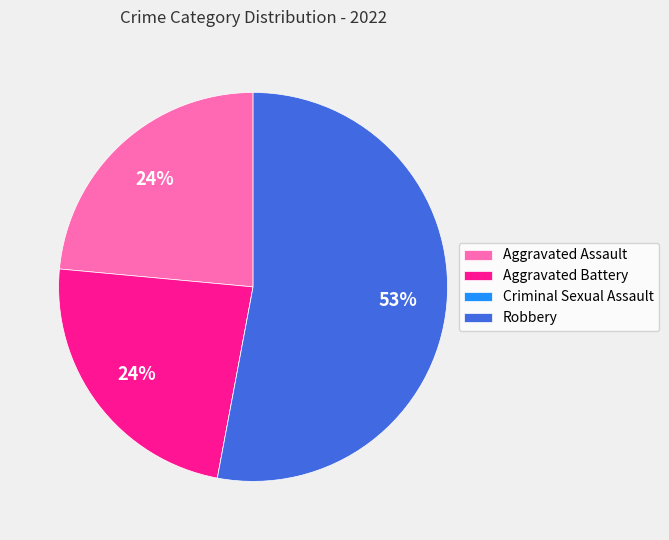

To the nearest percent, what is the combined percentage of Aggravated Battery and Robbery?

76%